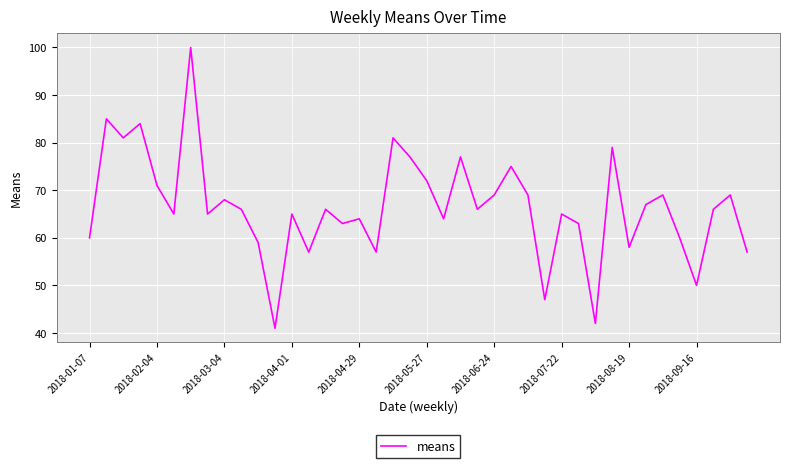

What is the difference between the maximum and minimum values?

59